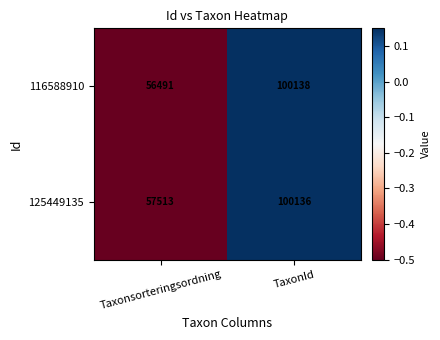

Rank the series at Taxonsorteringsordning from highest to lowest value.

125449135, 116588910